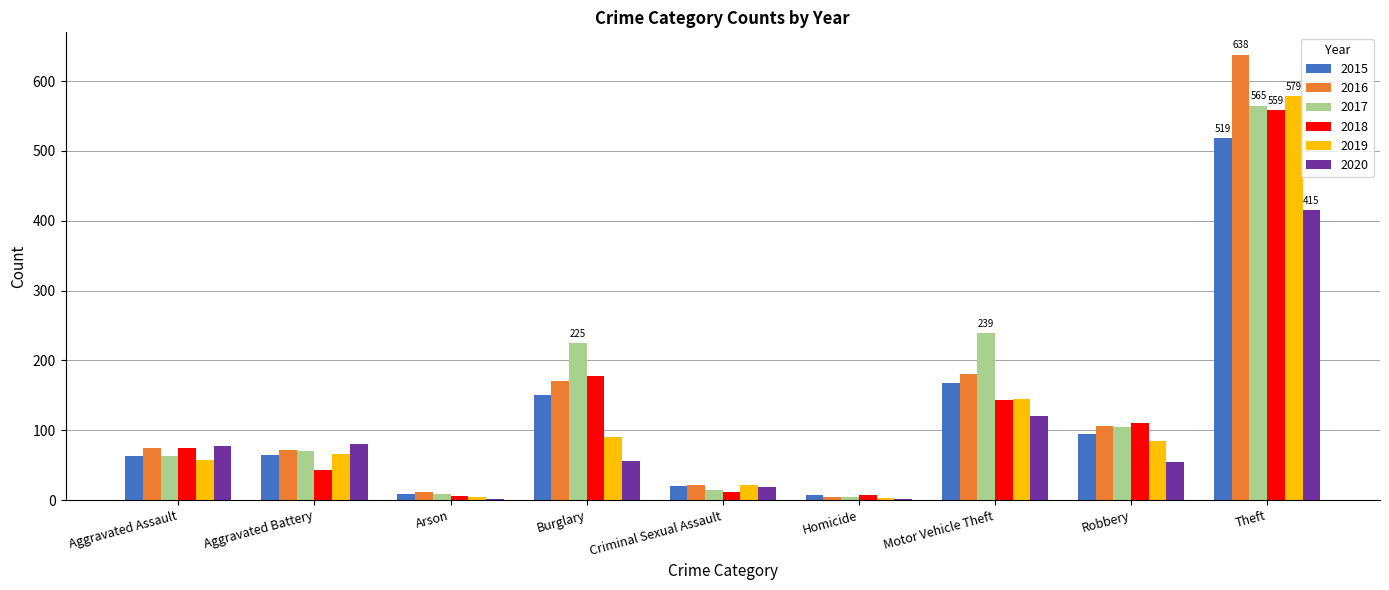

How many groups of bars are there?

9